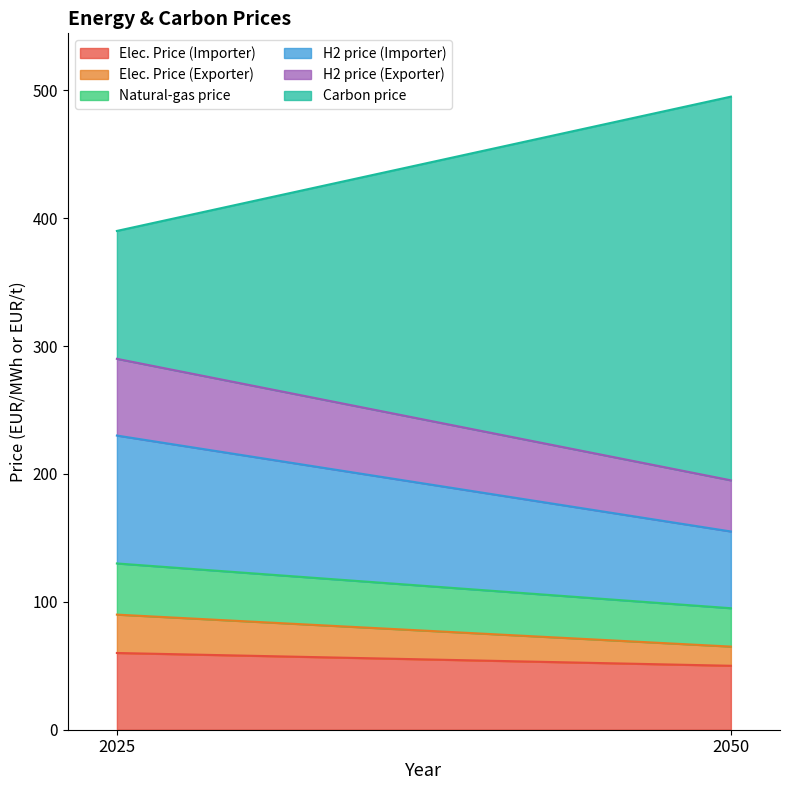

At how many categories does at least one series exceed 133?

1